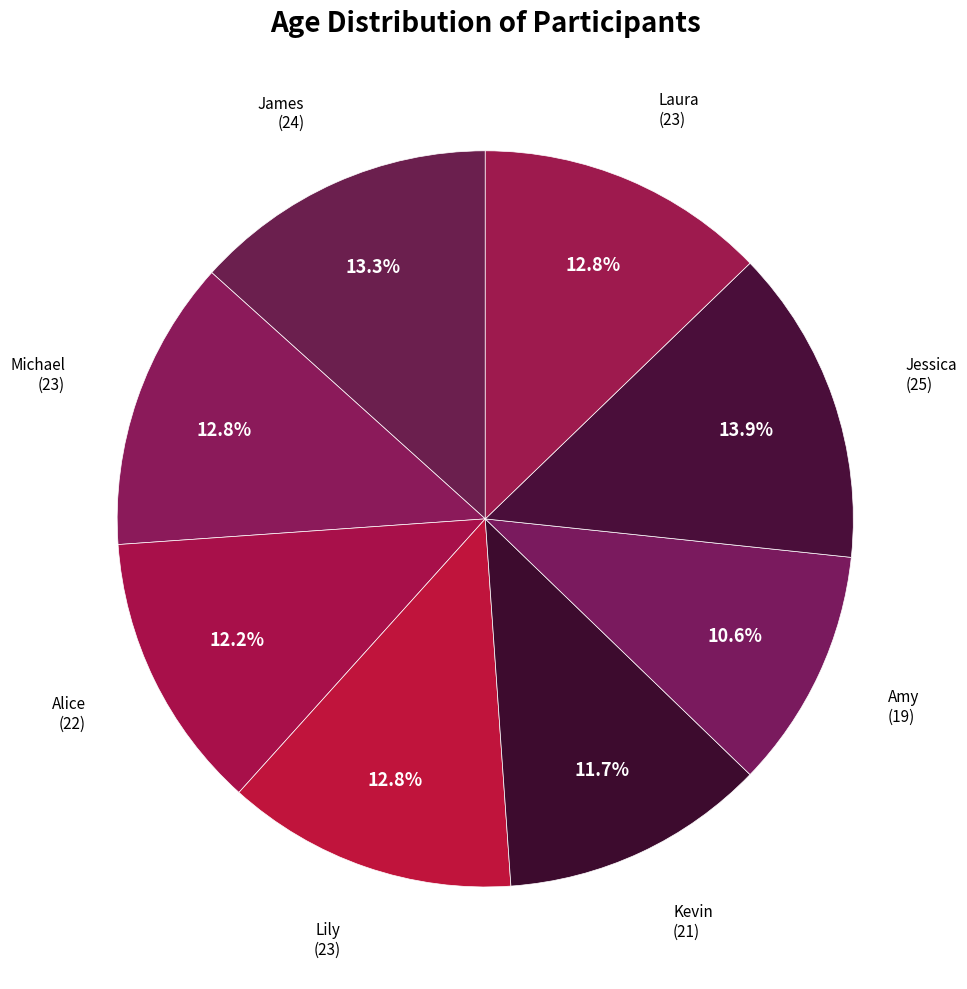

Count the number of slices in the pie.

8